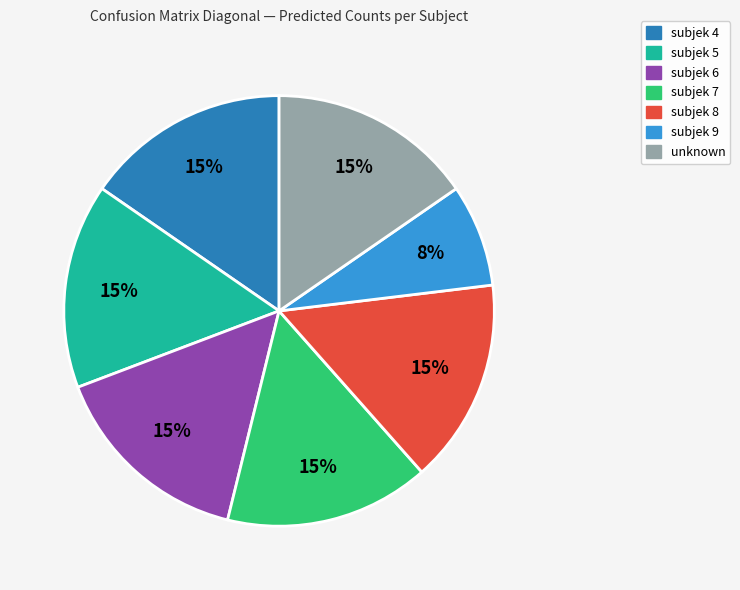

To the nearest percent, what is the average slice percentage?

14%